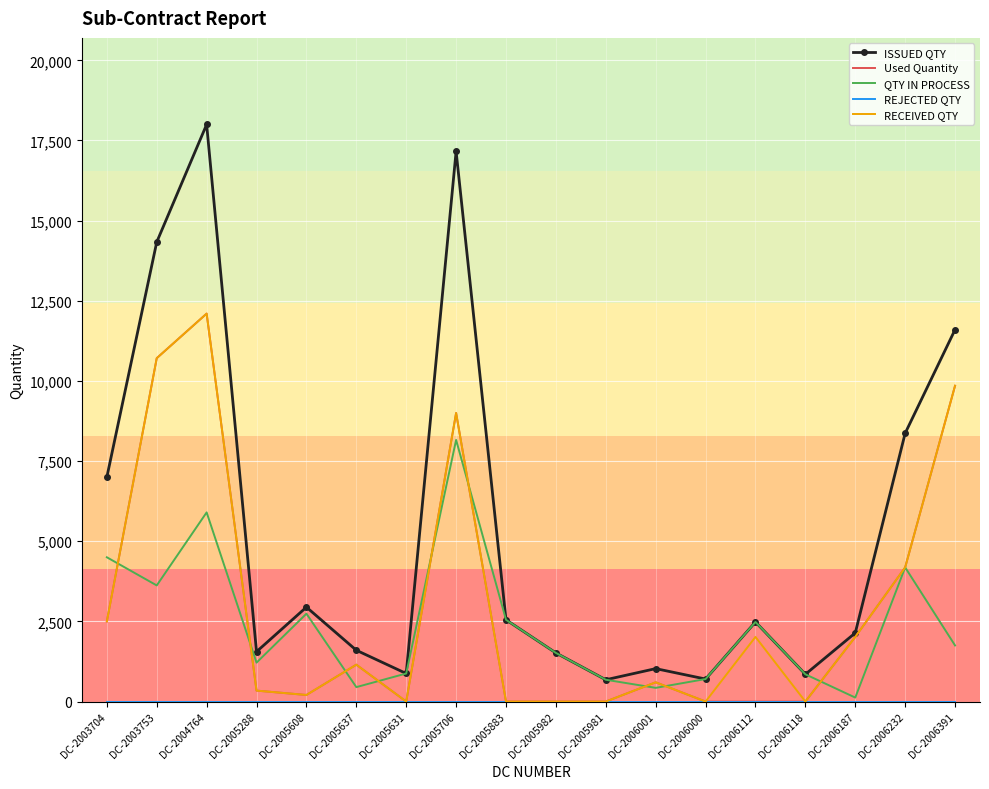

Which series has the widest spread of values?

ISSUED QTY